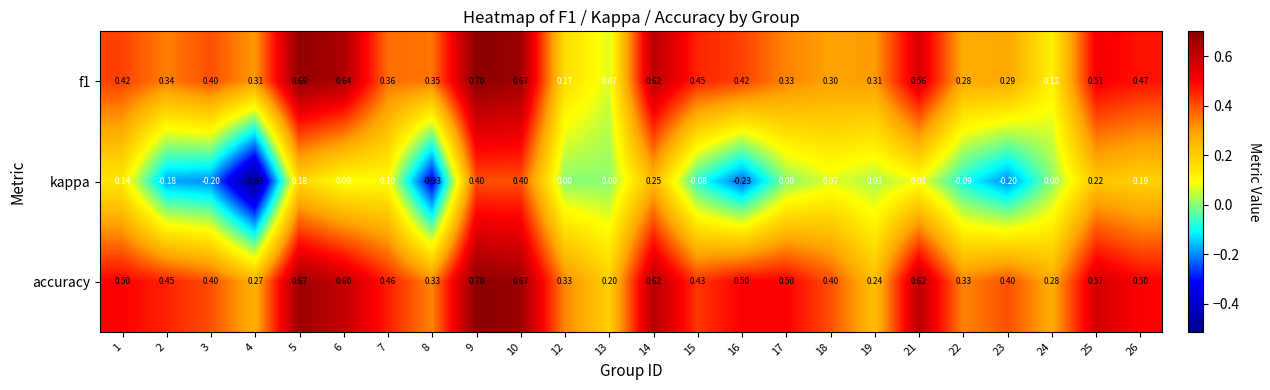

Which series changed the most between 2 and 26?

kappa